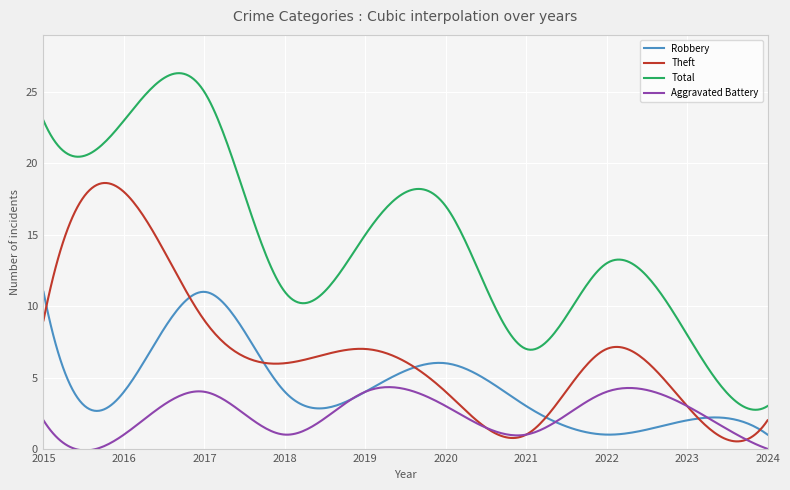

Which series has the largest total across all categories?

Total